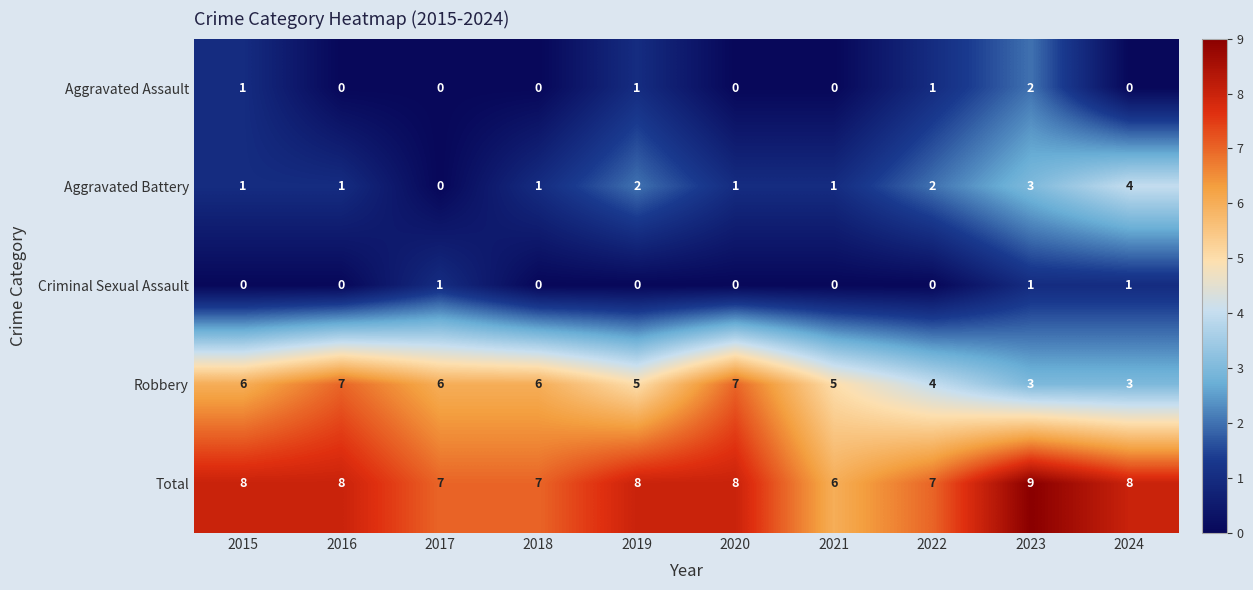

Is it true that Robbery equals 4 at 2022?

True